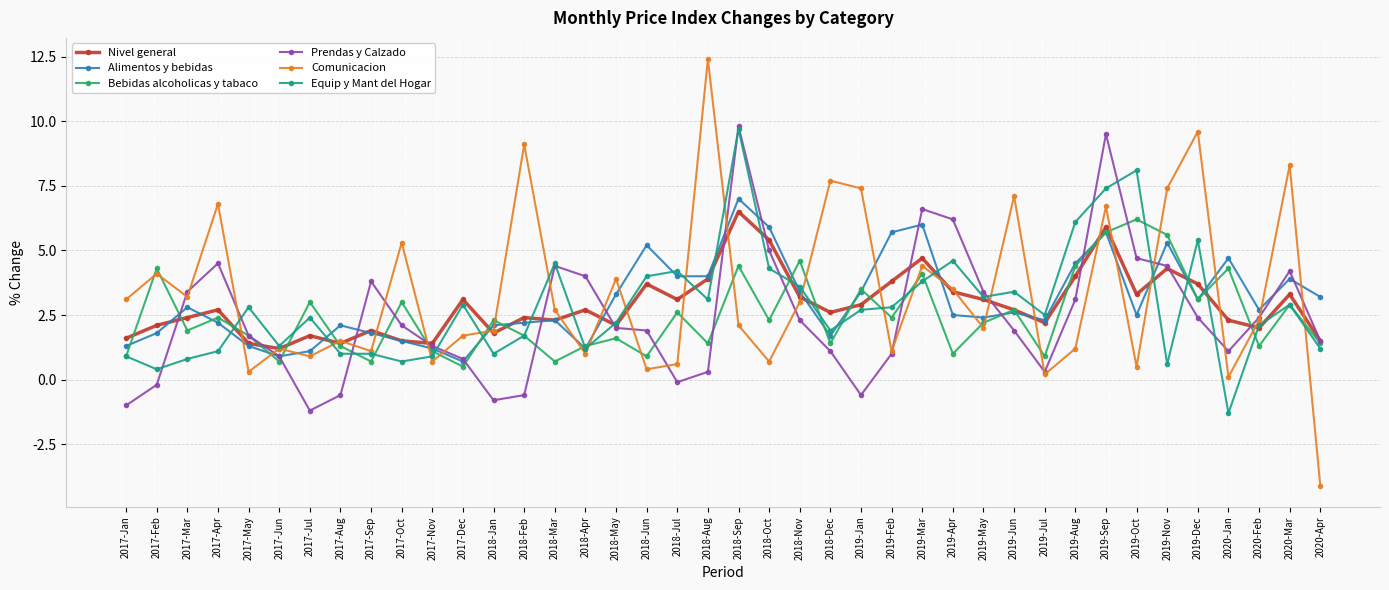

How many intersections are there between Equip y Mant del Hogar and Prendas y Calzado?

15